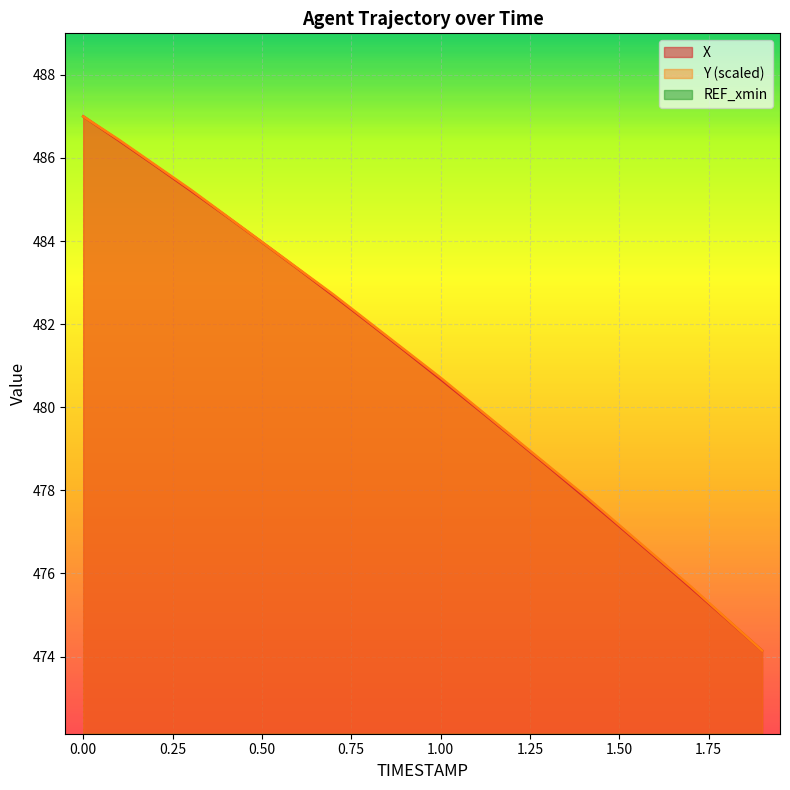

Reading right to left, what are all the values shown in this chart?

X: 474.1	474.9	475.7	476.4	477.1	477.9	478.6	479.3	480.0	480.7	481.4	482.0	482.7	483.3	484.0	484.6	485.2	485.8	486.4	487.0
Y: 474.1	474.9	475.7	476.4	477.2	477.9	478.6	479.3	480.0	480.7	481.4	482.0	482.7	483.3	484.0	484.6	485.2	485.8	486.4	487.0